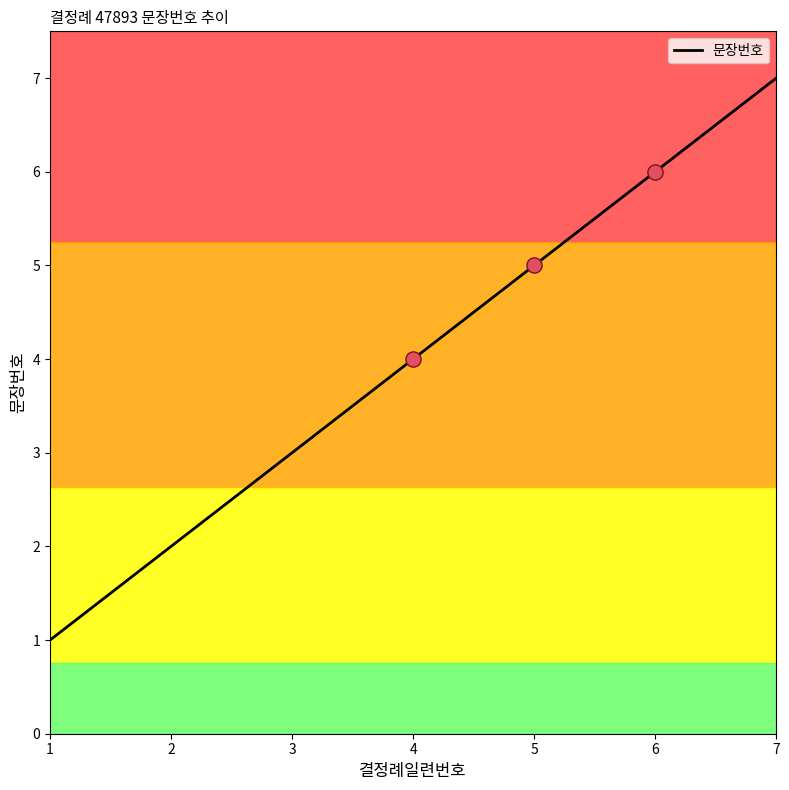

What is the change in value from 3 to 4?

+1